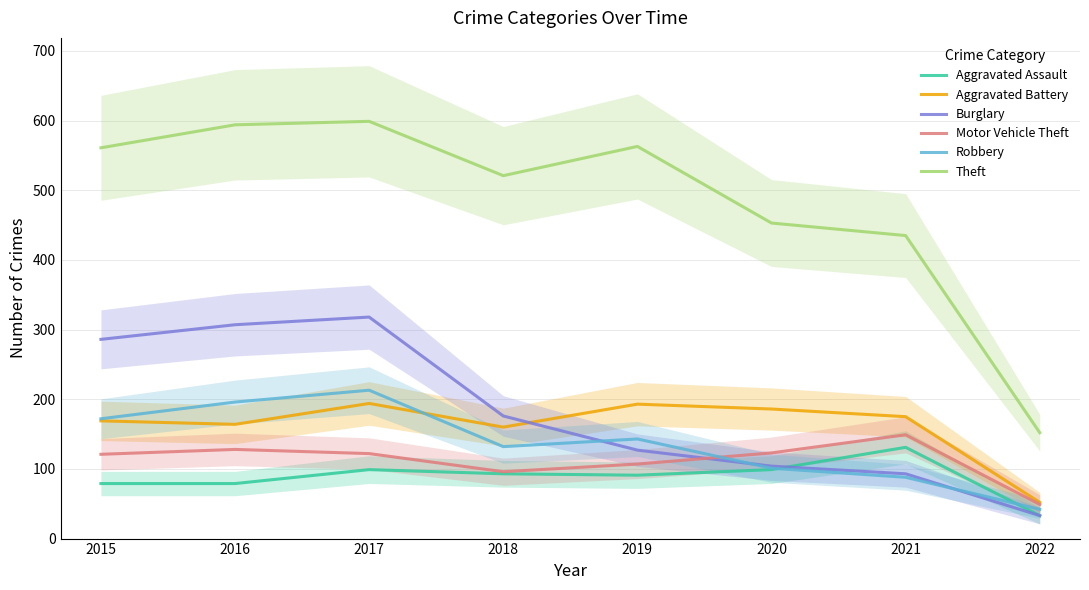

Reading left to right, transcribe all the data shown in this chart.

Aggravated Assault: 79	79	99	93	91	99	131	33
Aggravated Battery: 169	164	194	160	193	186	175	52
Burglary: 286	307	318	176	127	104	93	33
Motor Vehicle Theft: 121	128	122	96	107	123	149	49
Robbery: 172	196	213	132	143	101	88	42
Theft: 561	594	599	521	563	453	435	152